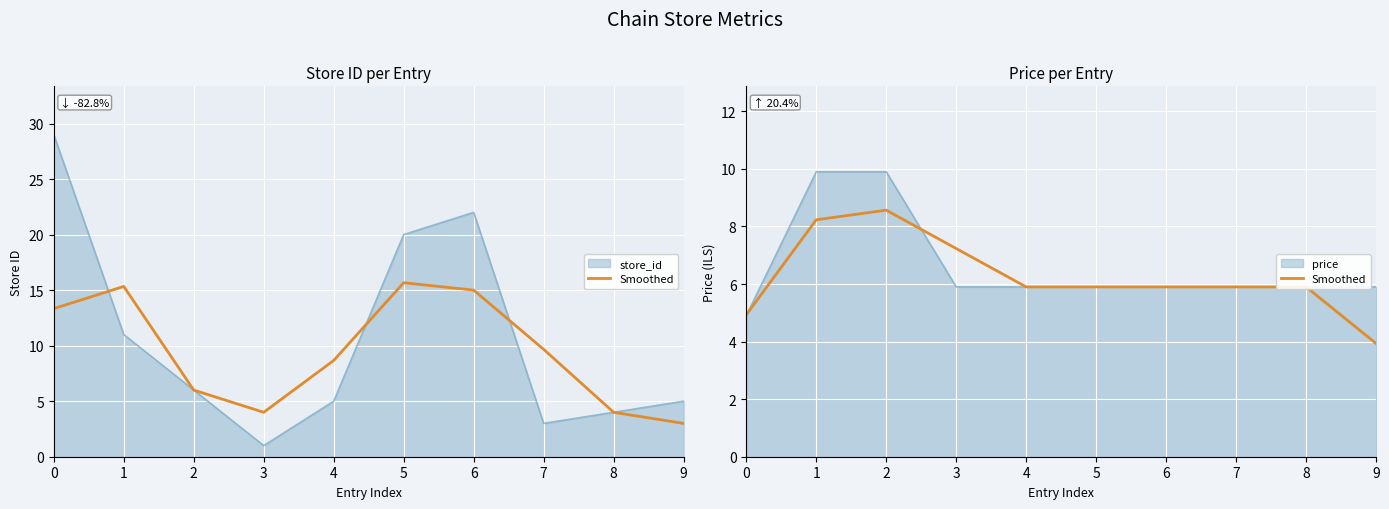

Is it true that the value at 2 is 8.6?

True